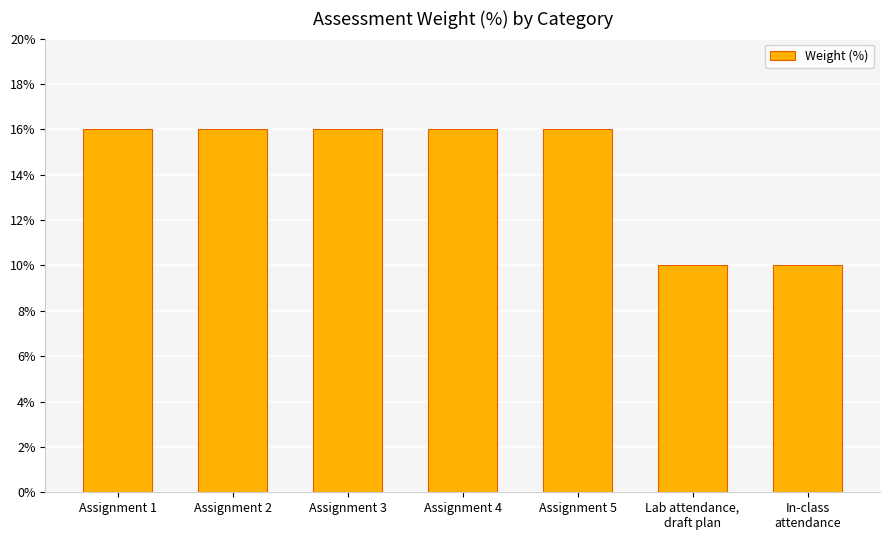

The value at Assignment 1 is 16. True or false?

True